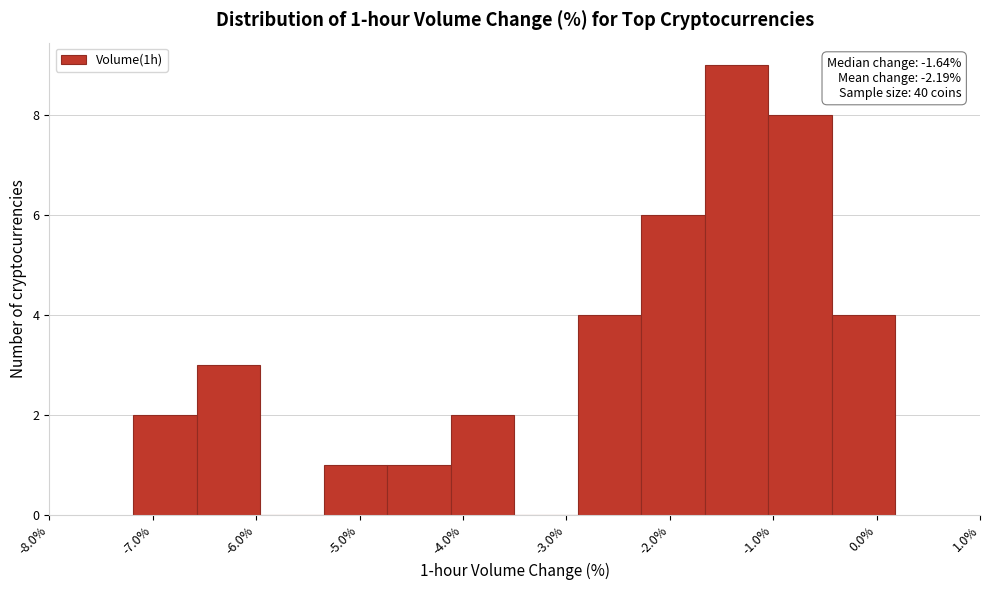

Which range on the x-axis has the tallest bar?

-1.7 to -1.0